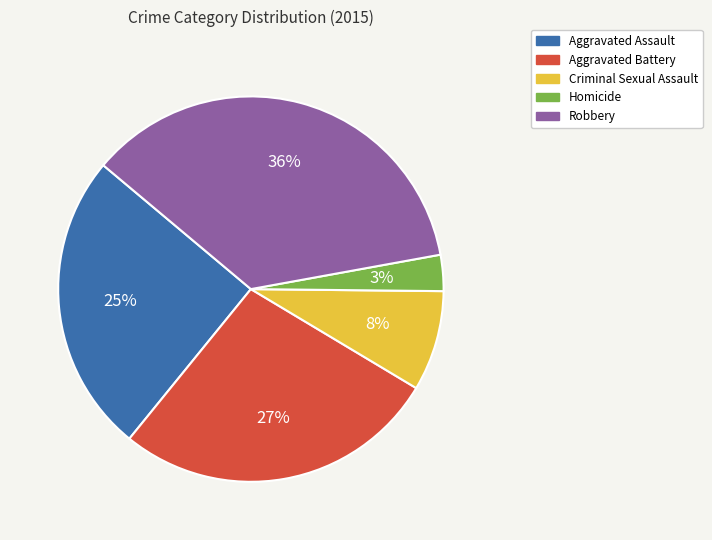

The Aggravated Battery slice represents 34% of the pie. True or false?

False